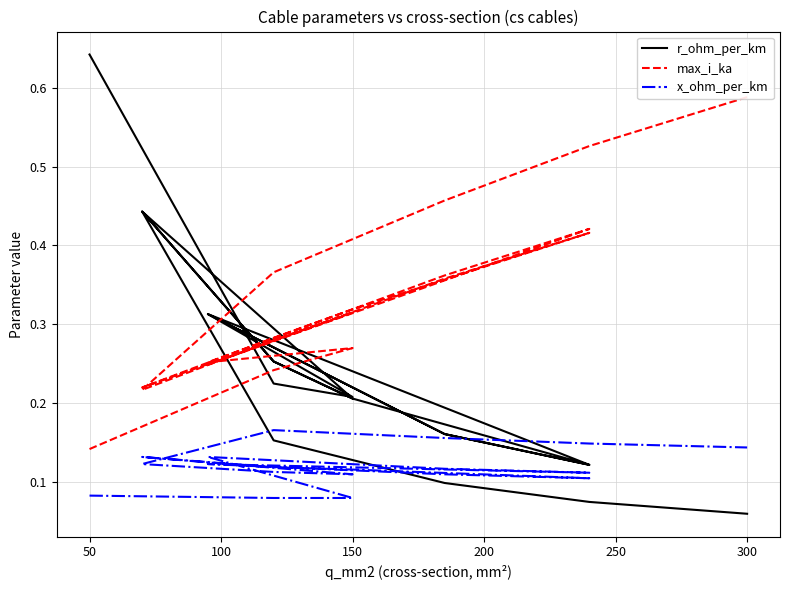

Is it true that x_ohm_per_km equals 0.0 at 250?

False